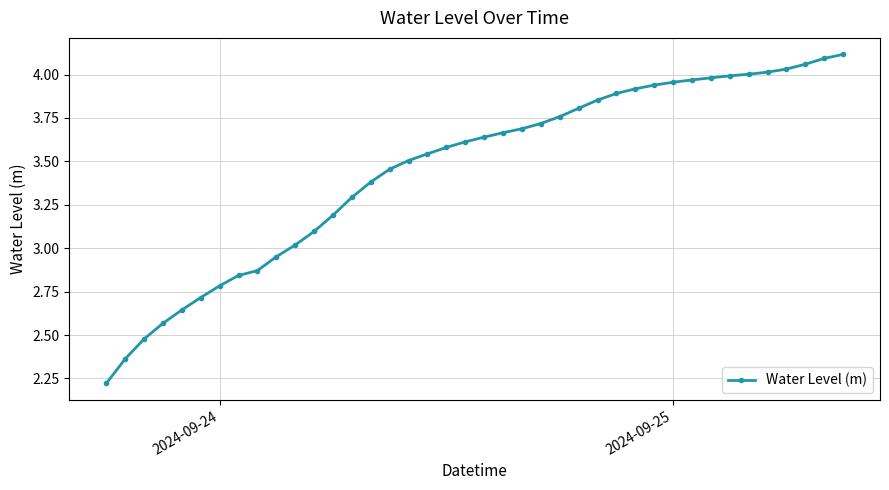

What is the sum of all values?

138.2